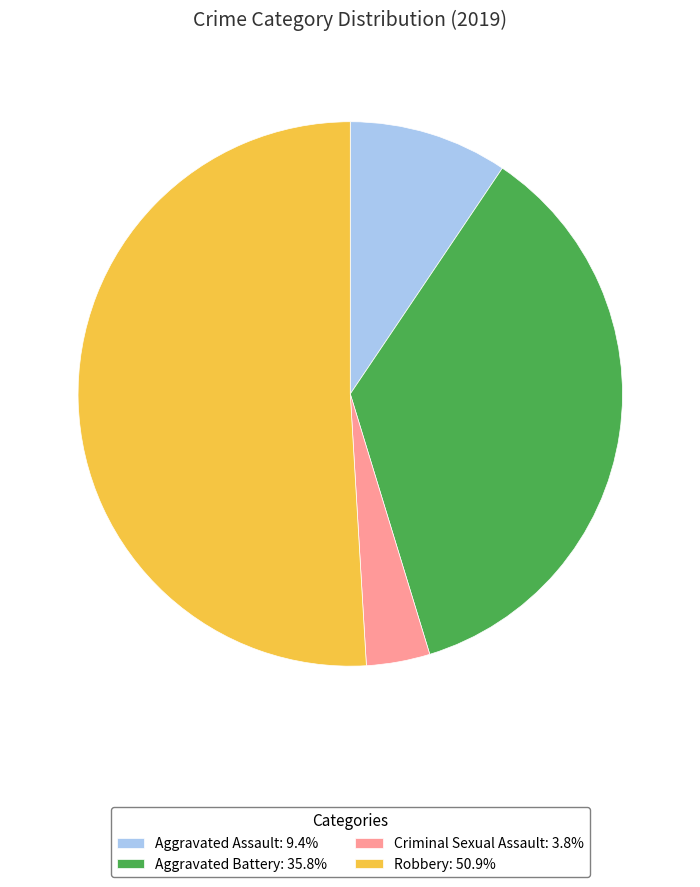

Which category has the biggest portion of the pie?

Robbery